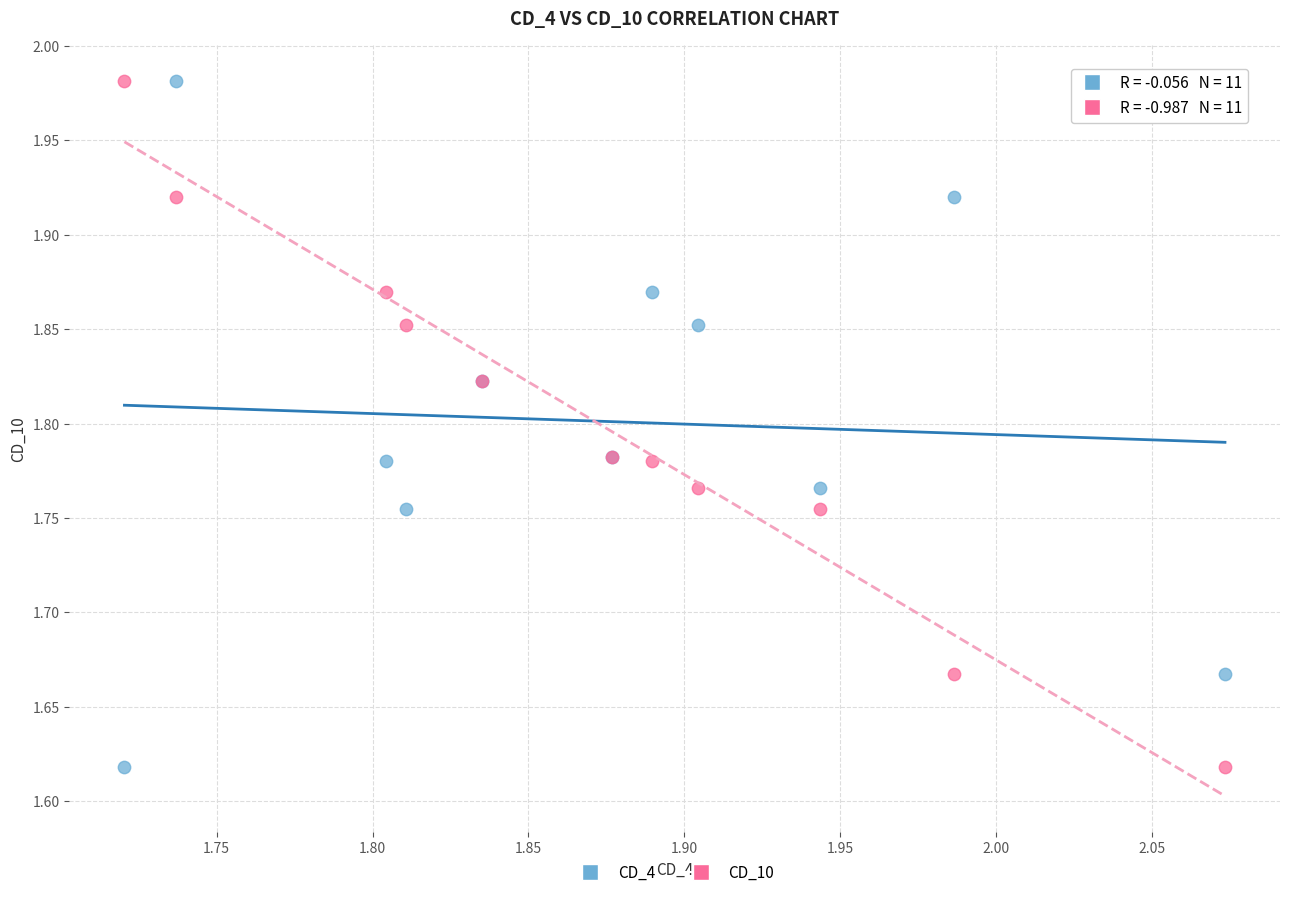

What are all the series names shown in the legend?

CD_4, CD_10